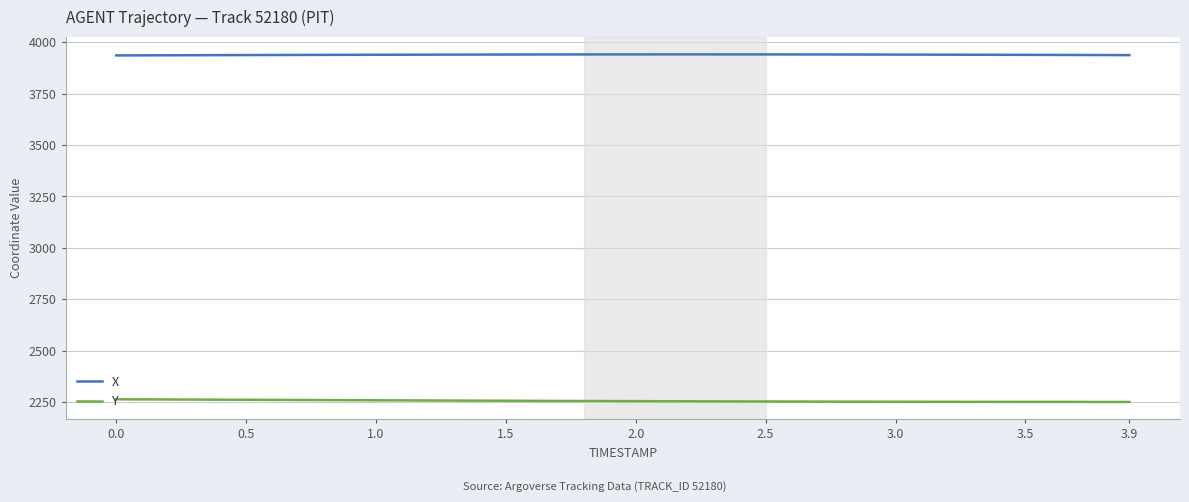

What are all the series names shown in the legend?

X, Y